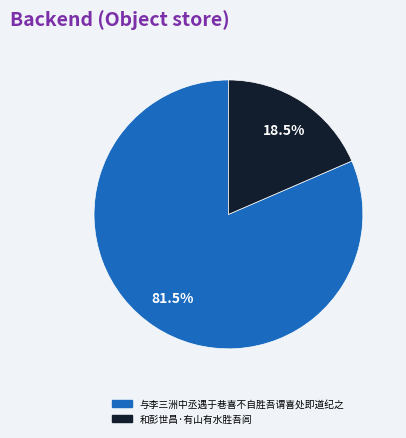

What is the smallest slice in the pie chart?

和彭世昌·有山有水胜吾闾